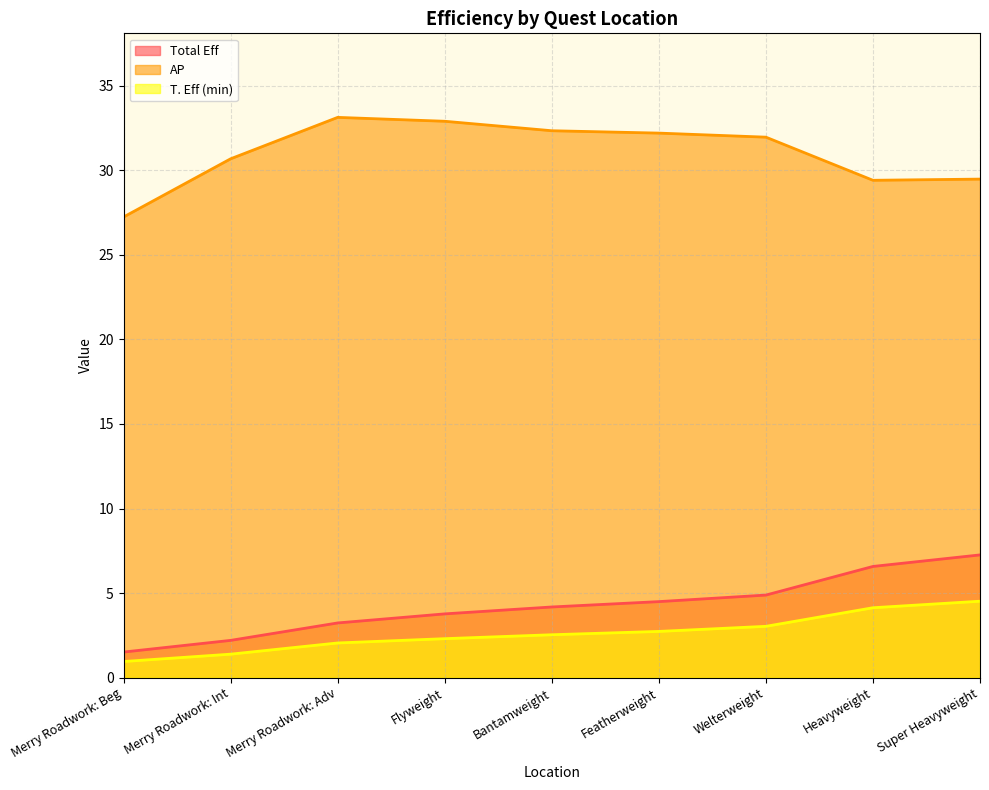

What is the difference between the T. Eff (min) values at Welterweight and Super Heavyweight?

1.5